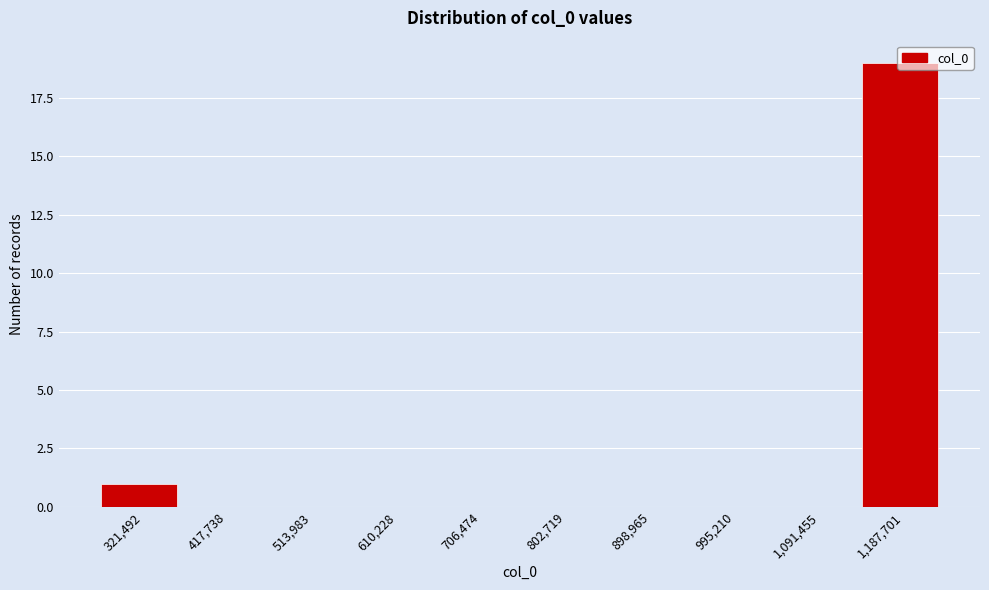

Reading left to right, transcribe this chart: for each bar, give the range it covers on the x-axis and its height. Neither the bar edges nor the heights are printed on the chart, so give them approximately, as read against the axes.

270000 to 370000: 1
370000 to 470000: 0
470000 to 560000: 0
560000 to 660000: 0
660000 to 750000: 0
750000 to 850000: 0
850000 to 950000: 0
950000 to 1040000: 0
1040000 to 1140000: 0
1140000 to 1240000: 19